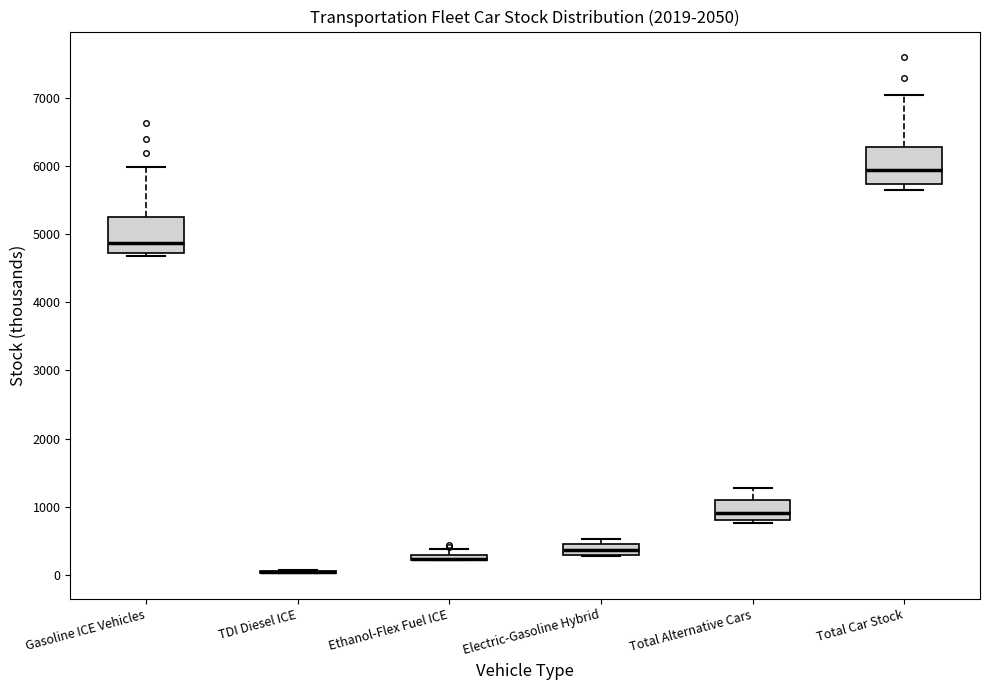

Where is the upper edge of the box for Ethanol-Flex Fuel ICE on the y-axis? The values are not printed on the chart, so give them approximately, as read against the axis.

300